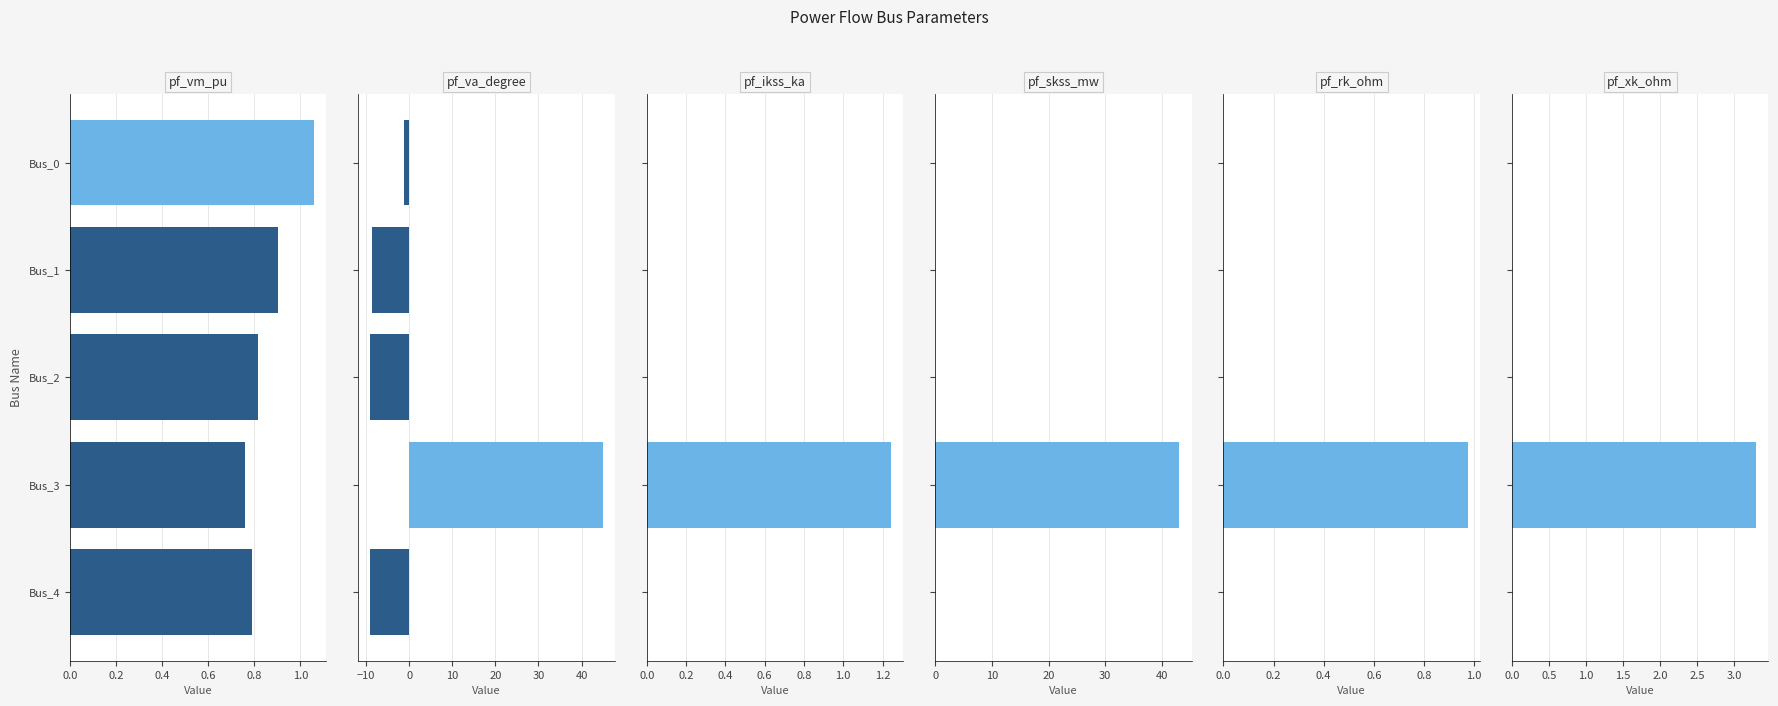

How many groups of bars are there?

5